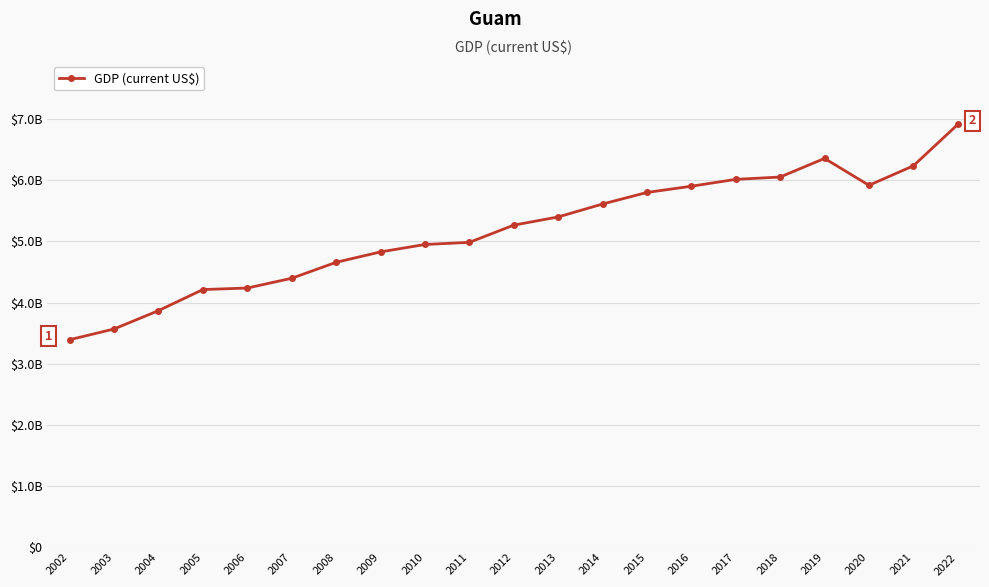

Is this an area chart (filled region under the line)?

No